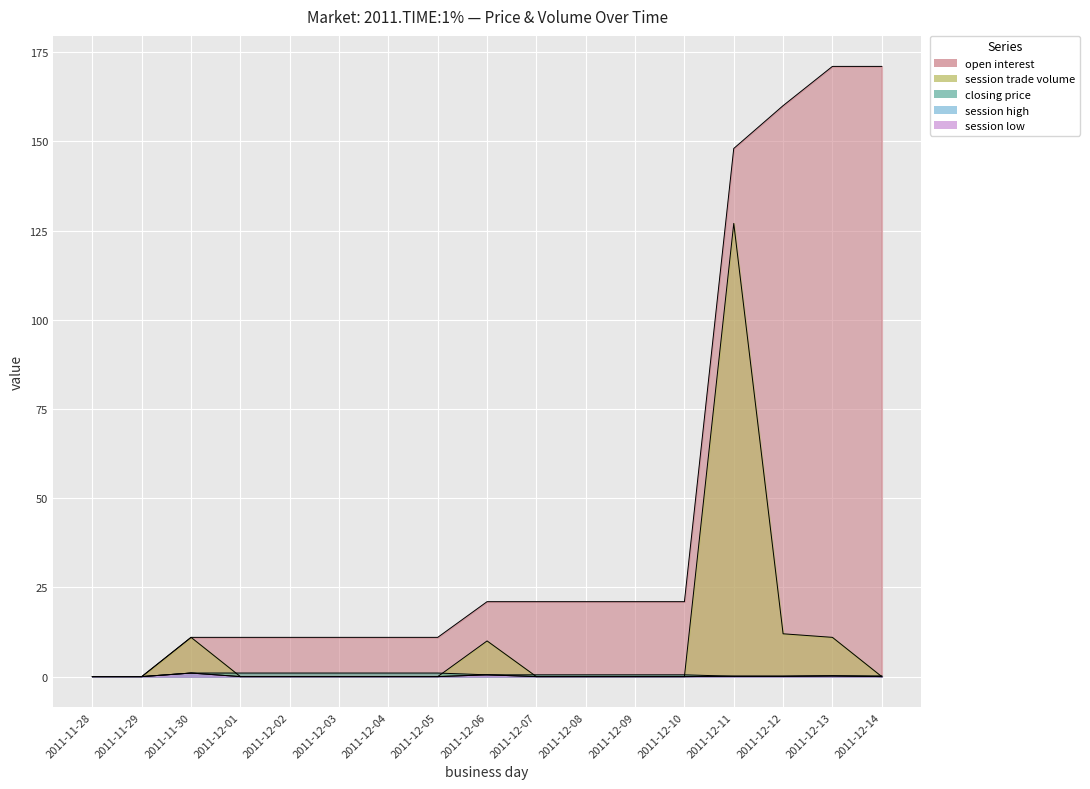

At how many categories does at least one series exceed 141?

4